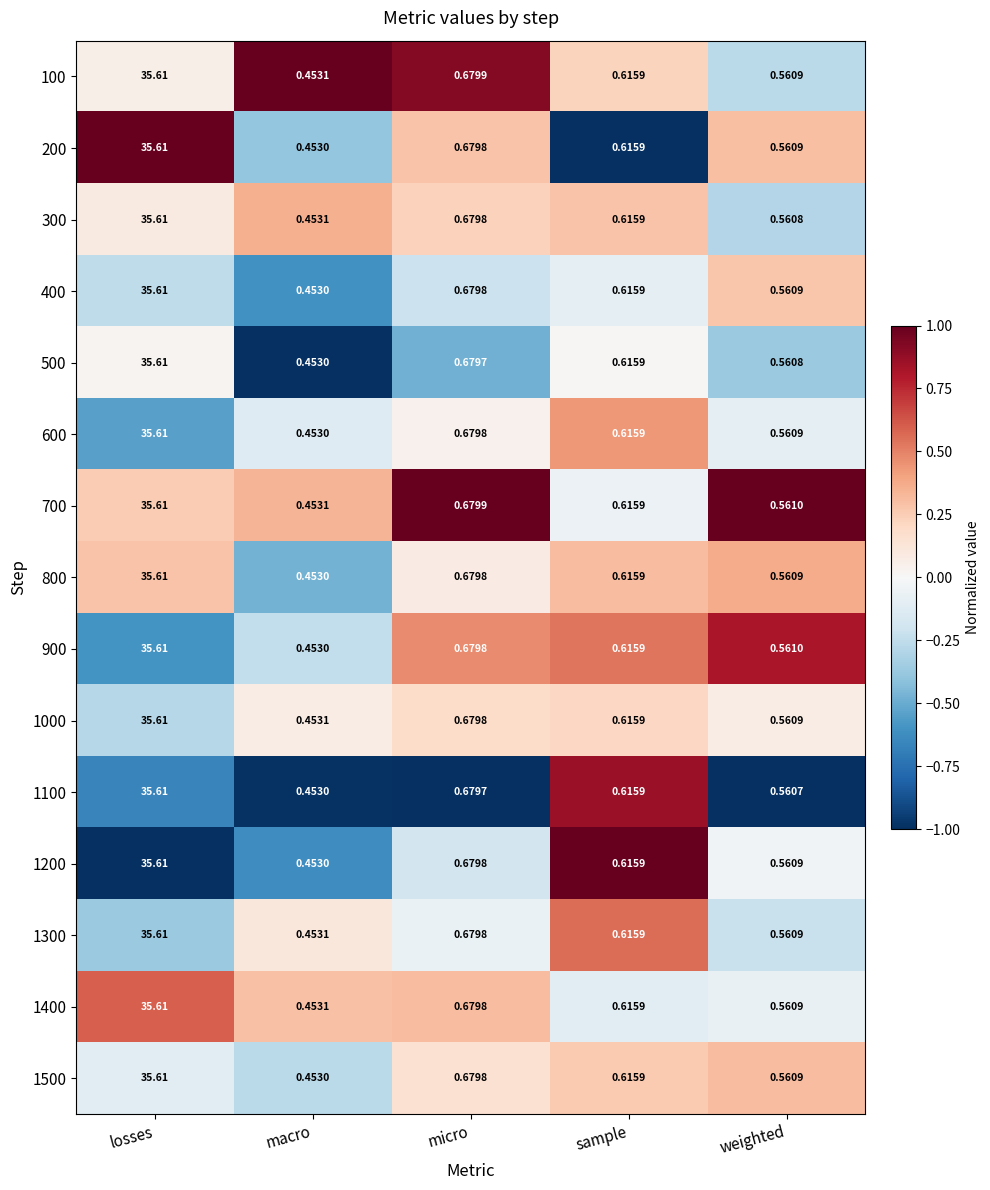

Rank the categories by 200 value from highest to lowest.

losses, micro, sample, weighted, macro